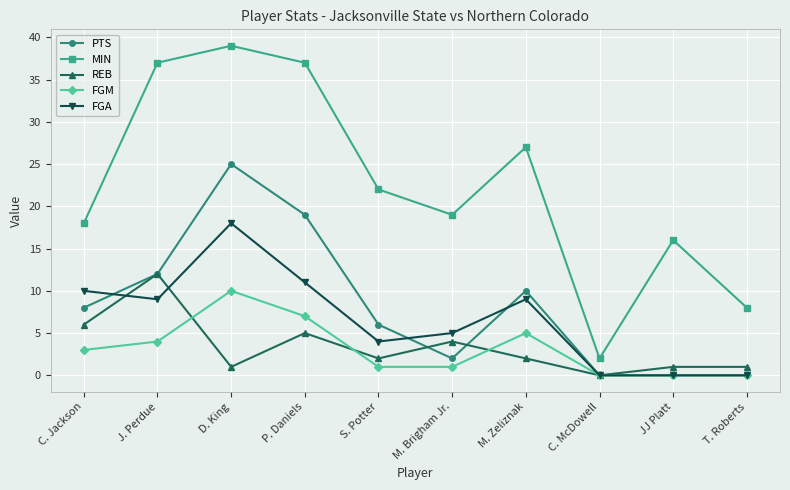

The FGM series shows 1 at S. Potter. True or false?

True